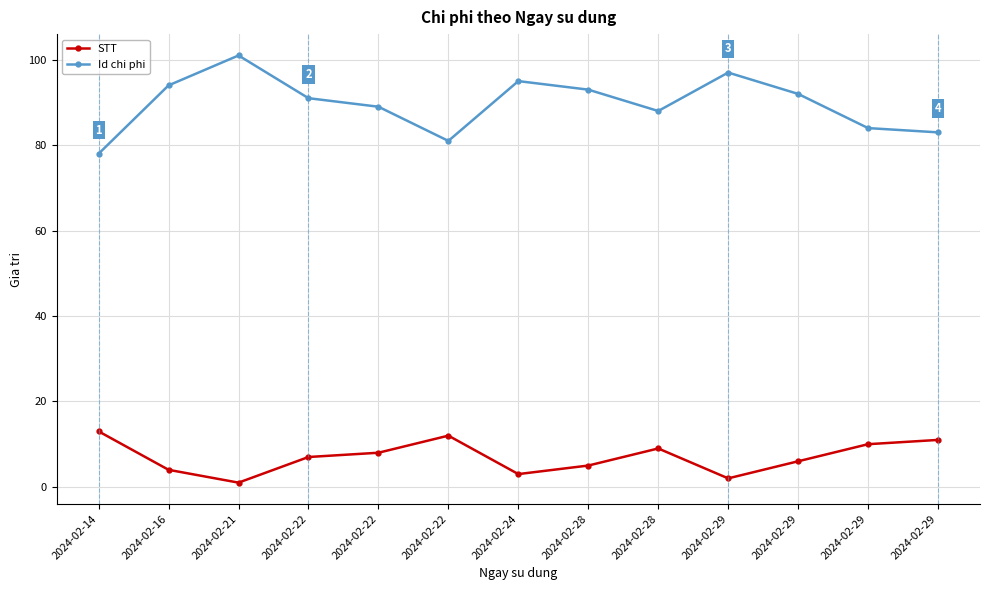

Reading left to right, extract all data points from this chart.

STT: 2024-02-14=13	2024-02-16=4	2024-02-21=1	2024-02-22=7	2024-02-22=8	2024-02-22=12	2024-02-24=3	2024-02-28=5	2024-02-28=9	2024-02-29=2	2024-02-29=6	2024-02-29=10	2024-02-29=11
Id chi phi: 2024-02-14=78	2024-02-16=94	2024-02-21=101	2024-02-22=91	2024-02-22=89	2024-02-22=81	2024-02-24=95	2024-02-28=93	2024-02-28=88	2024-02-29=97	2024-02-29=92	2024-02-29=84	2024-02-29=83